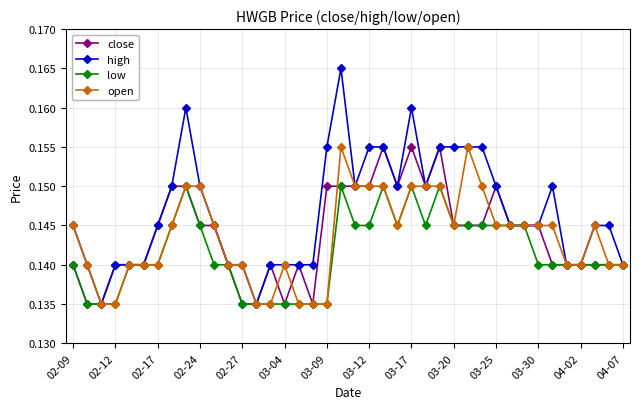

How many close values are between 0 and 1?

40